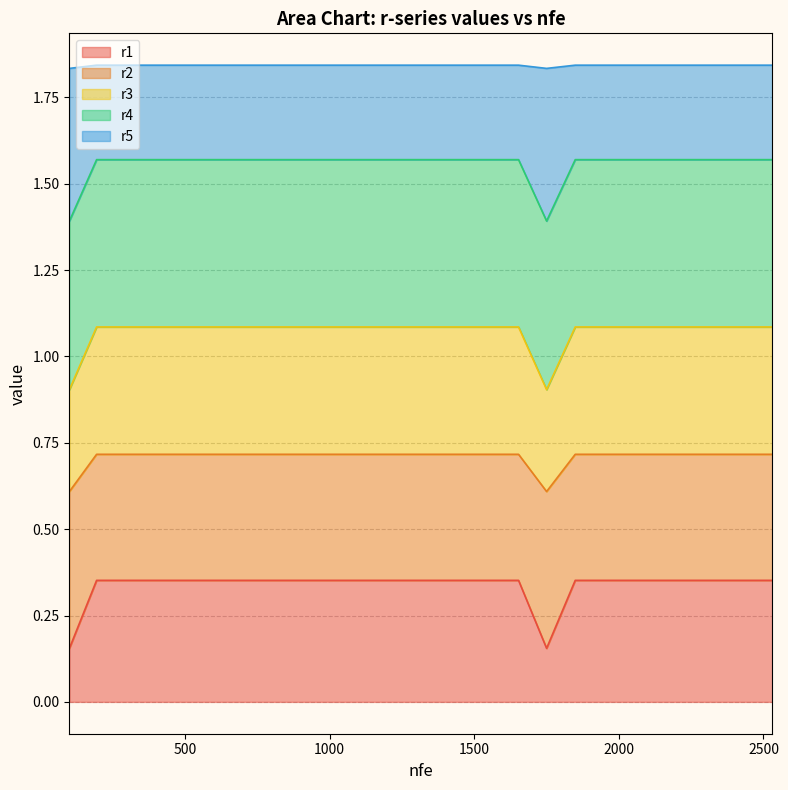

True or false: r3 and r4 cross at least once.

False